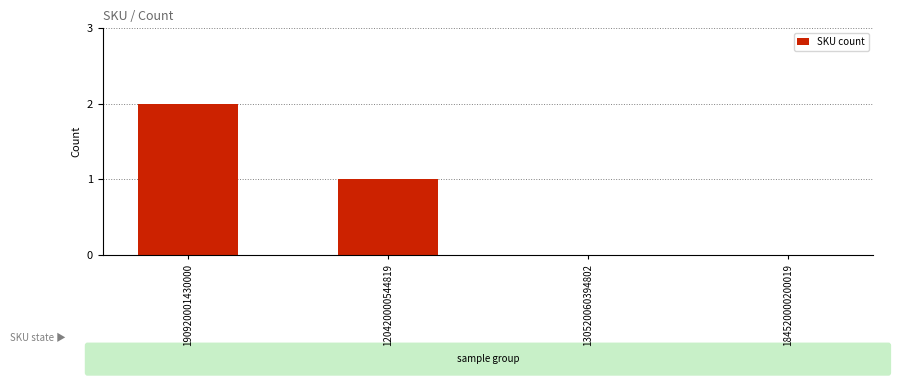

True or false: the data shows 0 at 120420000544819.

False